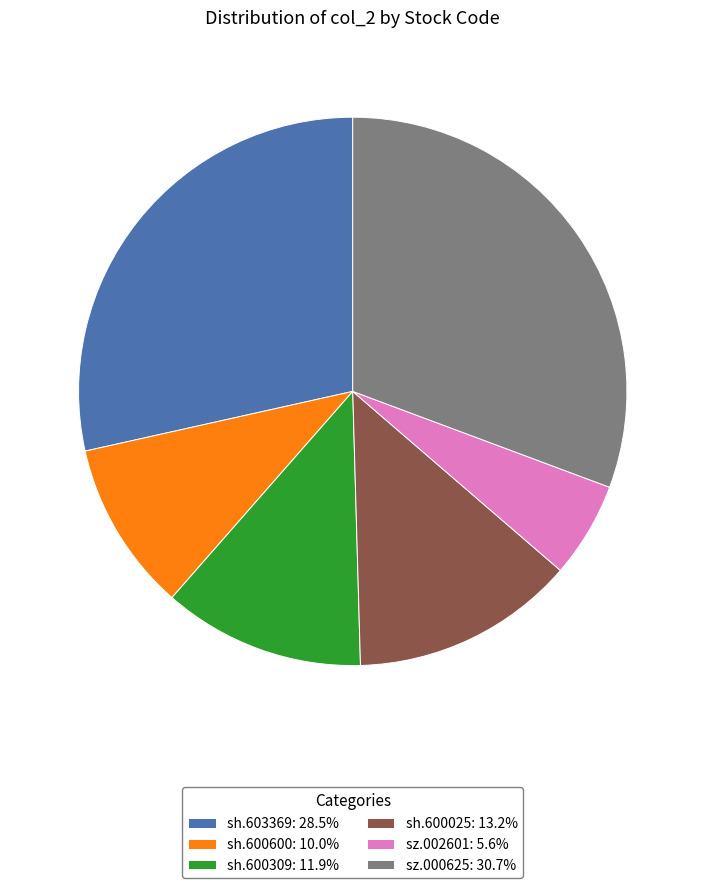

Is sz.000625: 30.7% the majority of the pie?

No